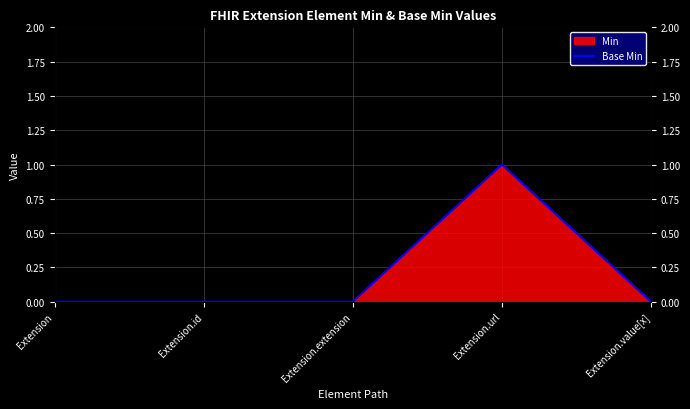

Where is the first local maximum?

Extension.url